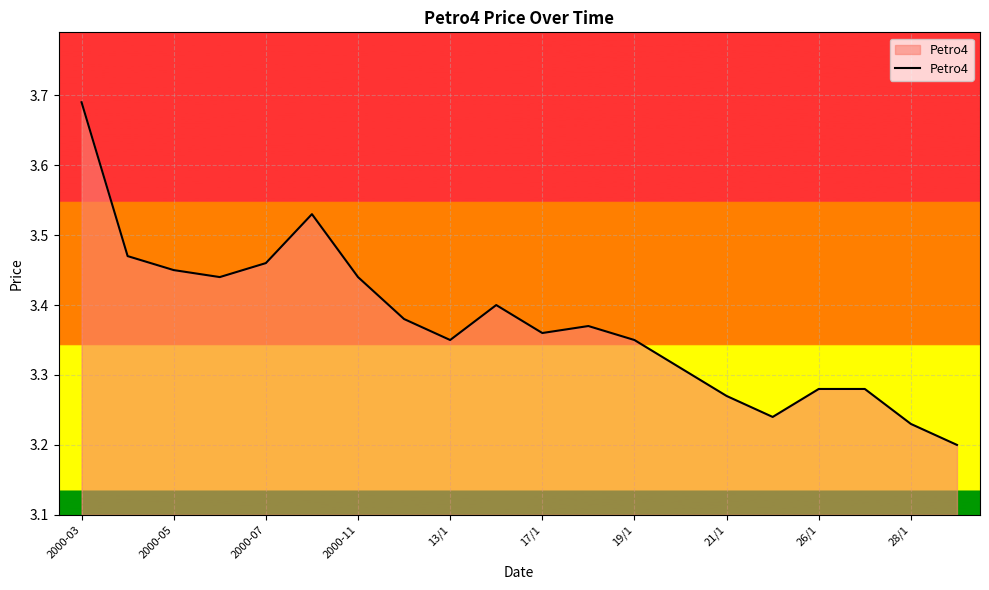

Count the values in the range 3 to 4.

20